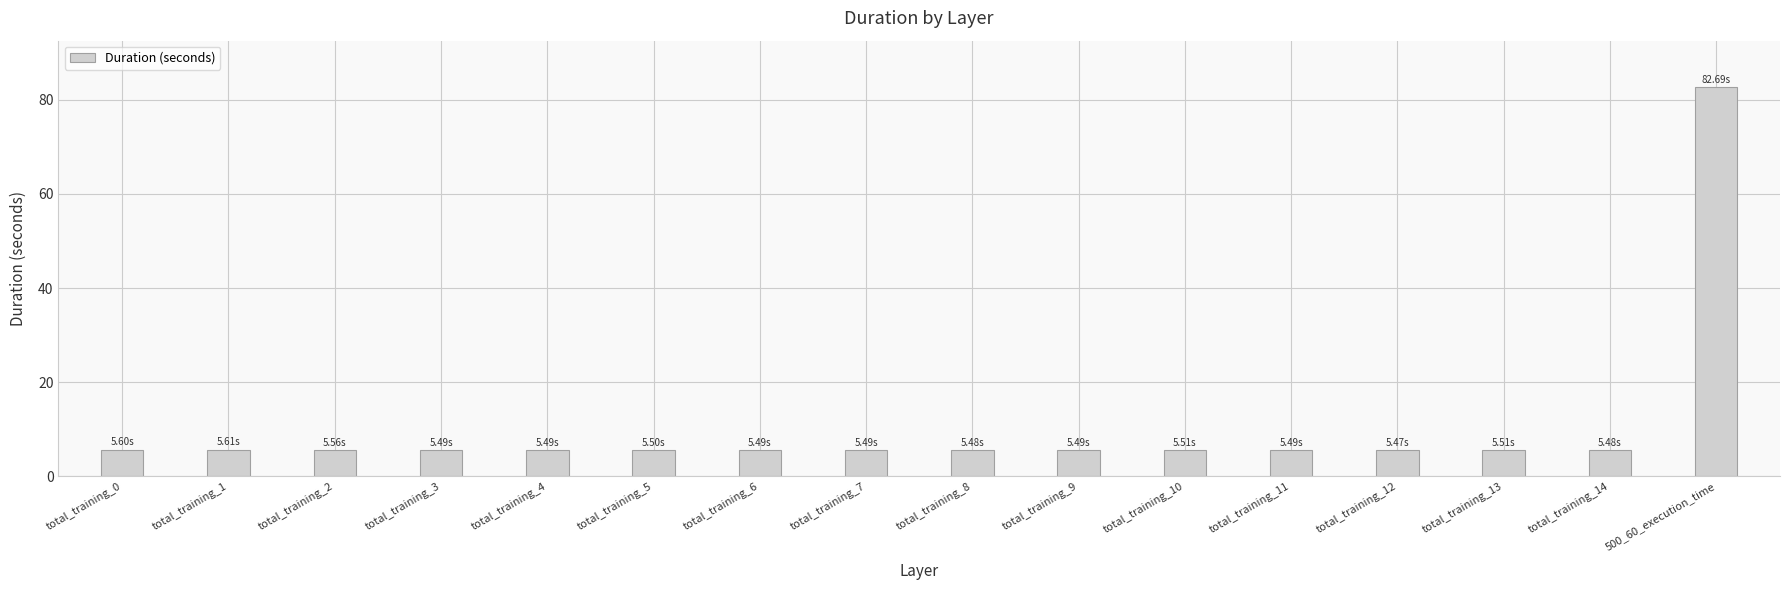

What is the difference between the values at total_training_7 and 500_60_execution_time?

77.2